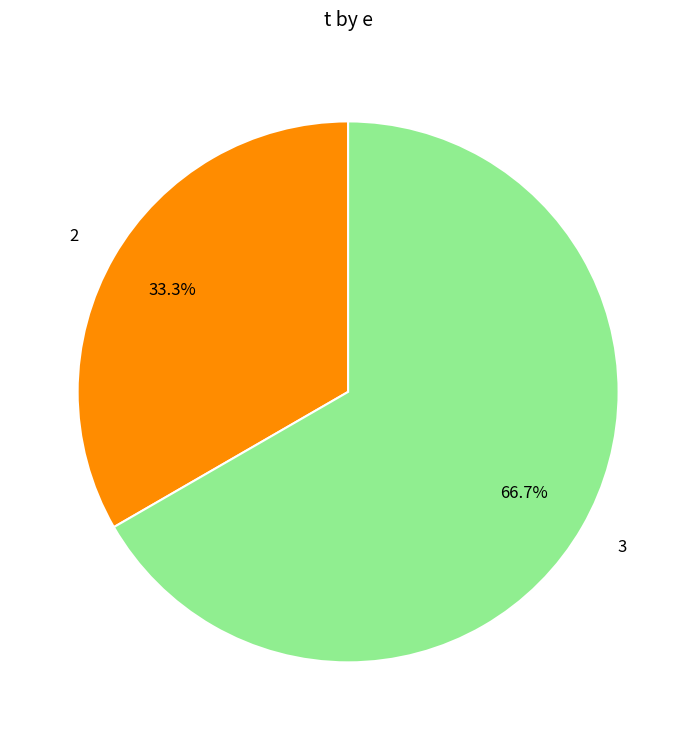

Which category accounts for the majority?

3